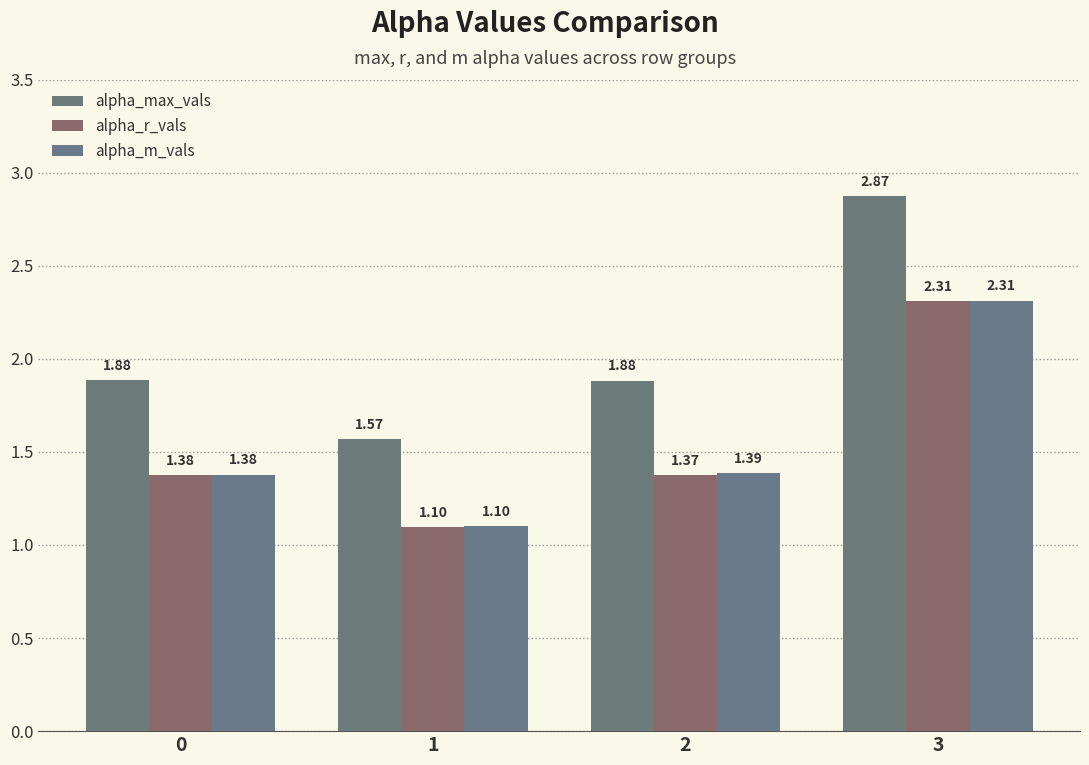

How many groups of bars are there?

4